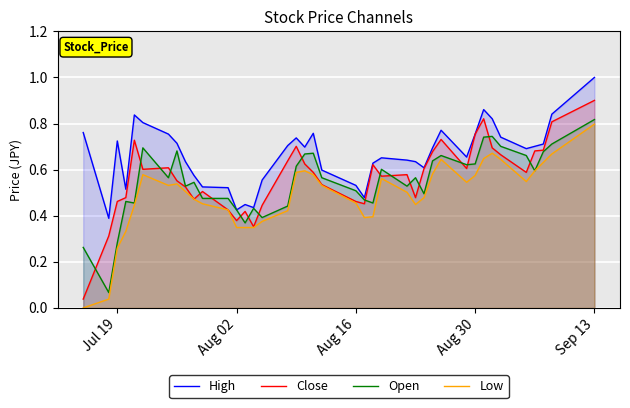

What is the minimum value for Open?

0.1